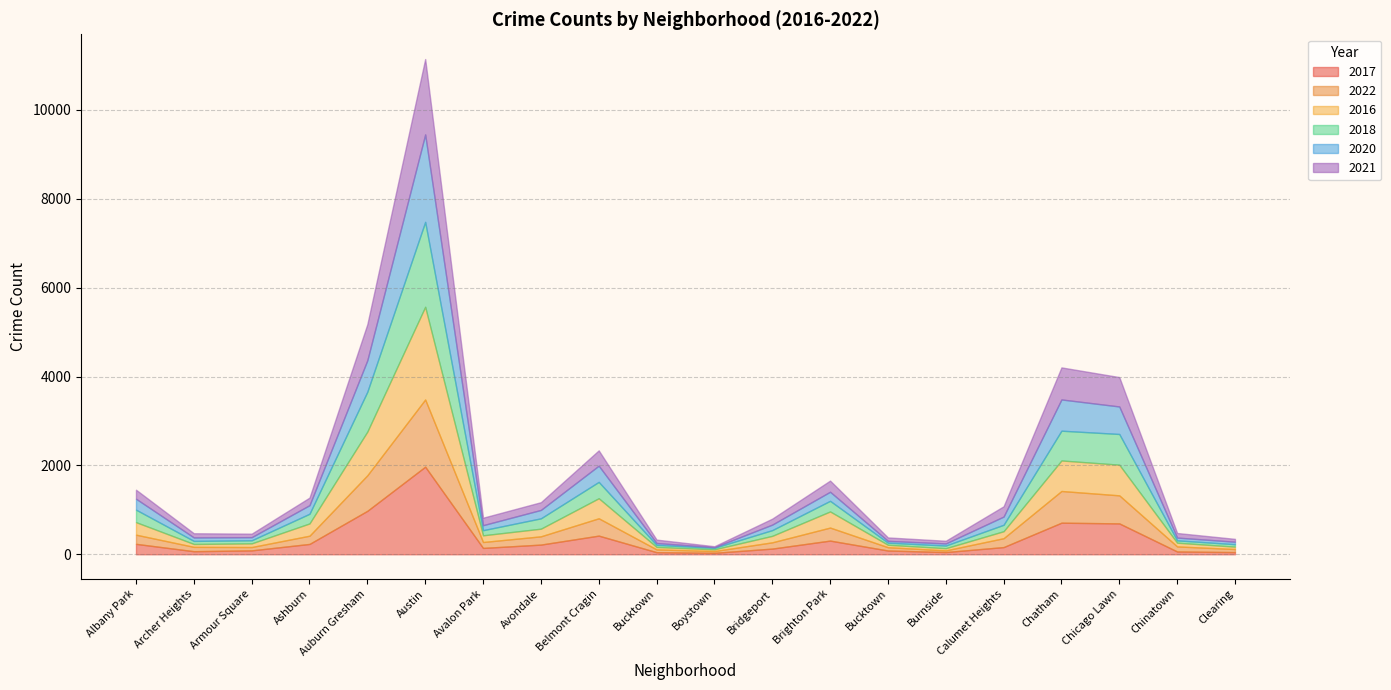

True or false: 2017 and 2016 intersect in this chart.

True